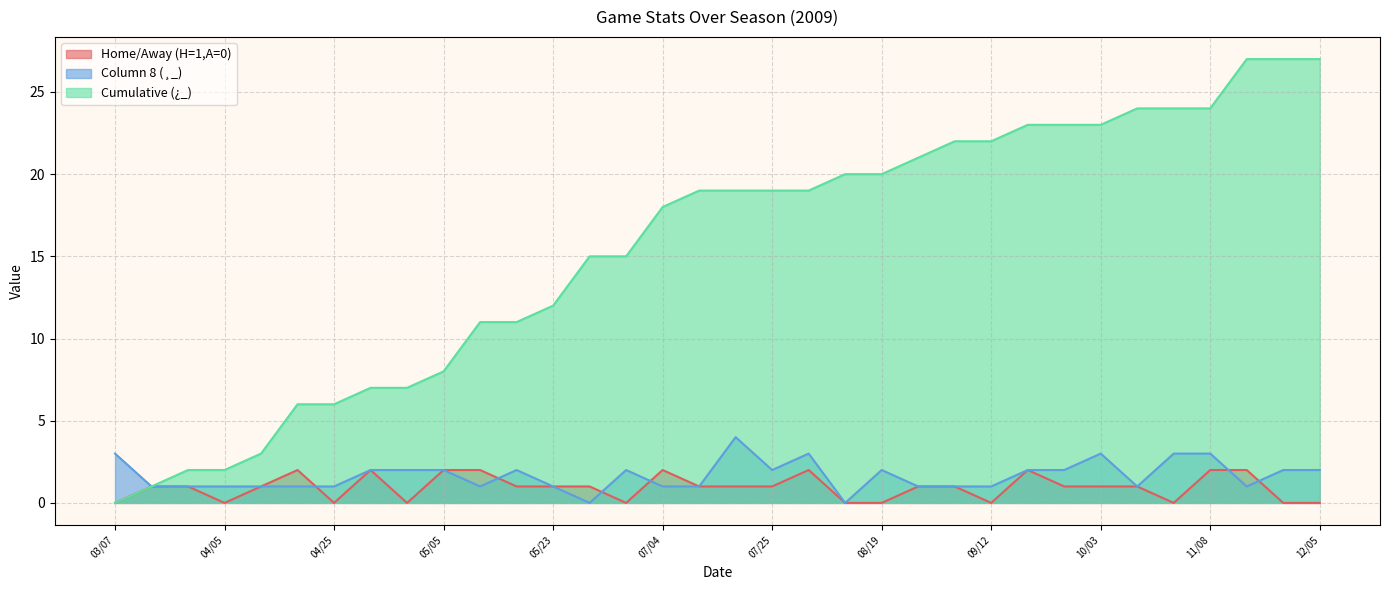

At which label is HorA_numeric closest to 1?

03/14